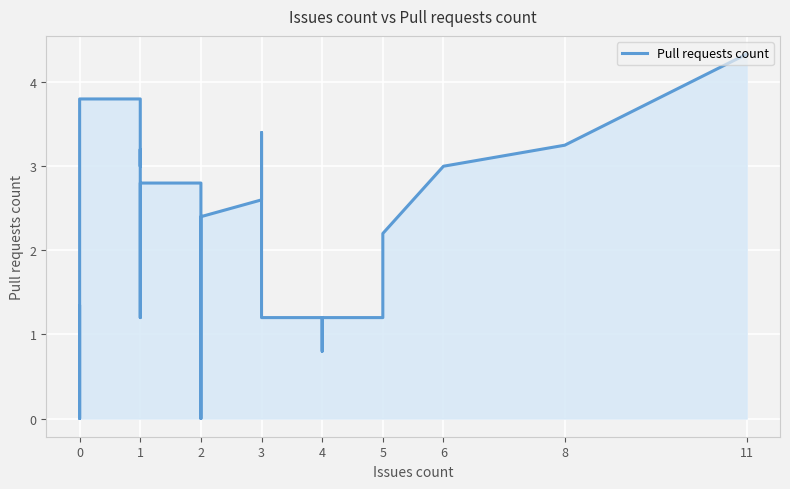

How many lines are shown in the chart?

1